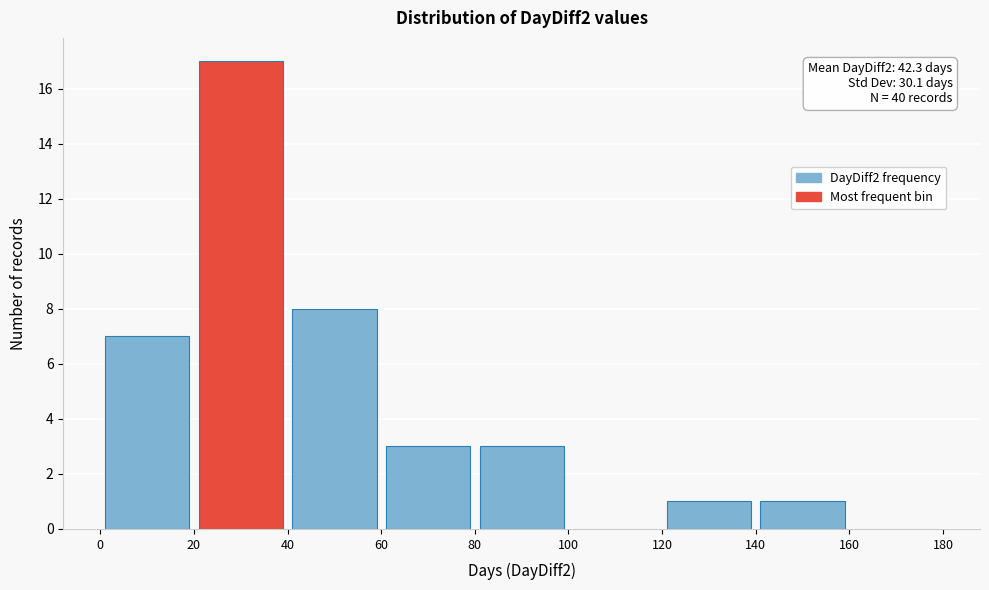

Which range on the x-axis has the tallest bar?

20 to 40